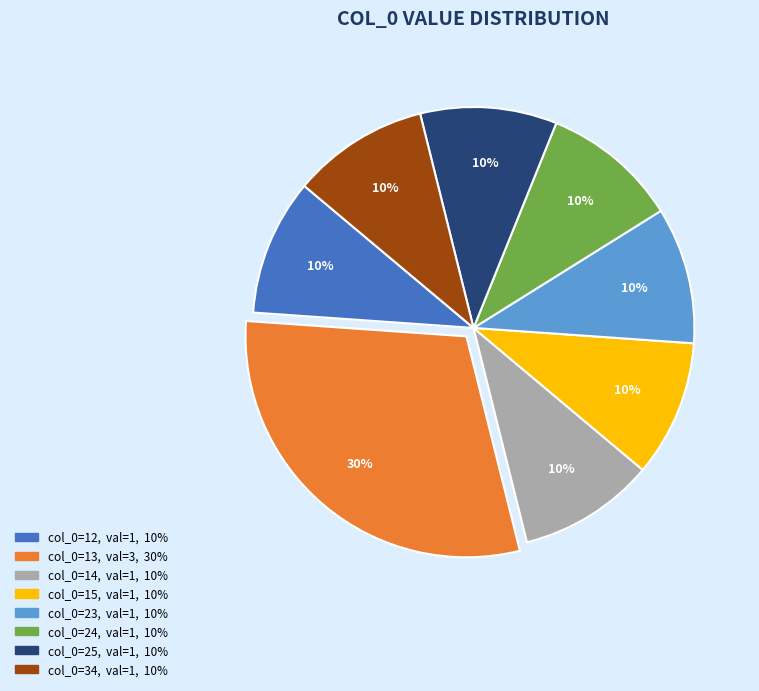

To the nearest percent, what is the difference between the largest and smallest slice percentages?

20%